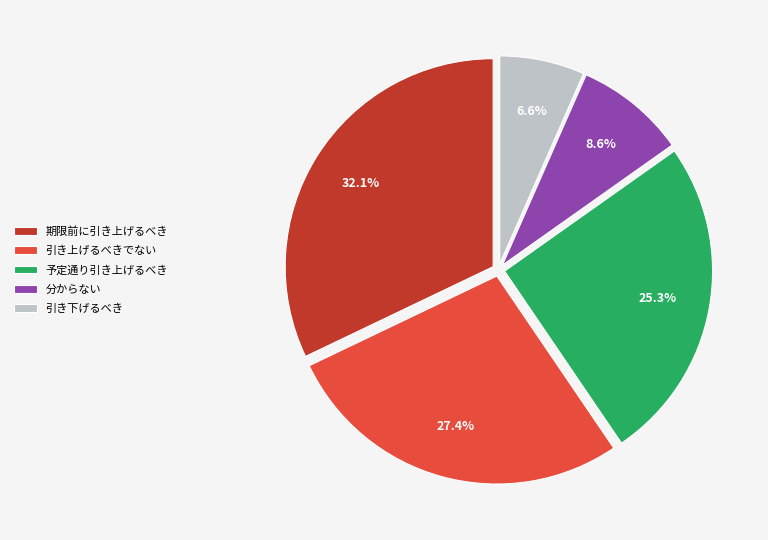

Rank the categories by value from highest to lowest.

期限前に引き上げるべき, 引き上げるべきでない, 予定通り引き上げるべき, 分からない, 引き下げるべき